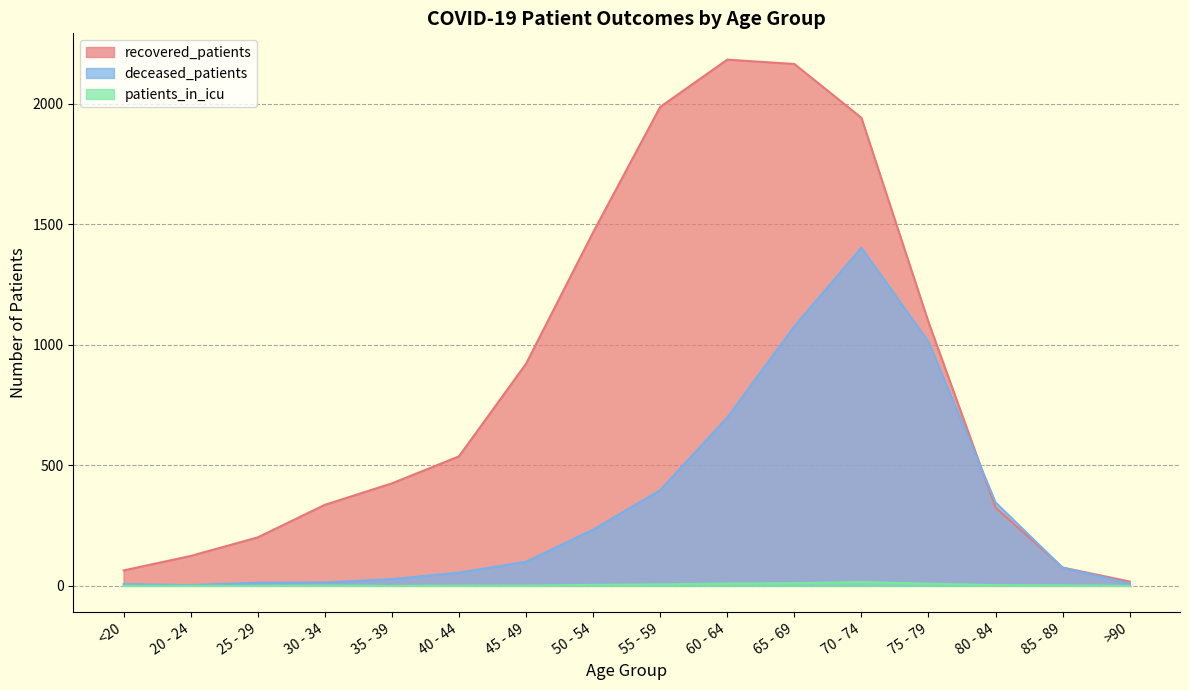

True or false: deceased_patients and patients_in_icu cross at least once.

False